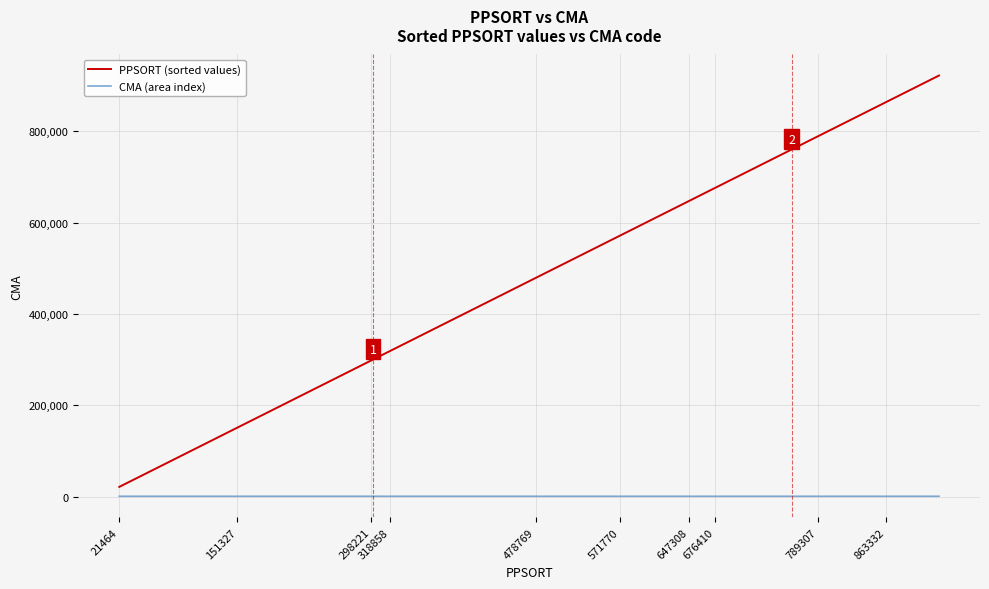

List the series in order of their peak value, lowest first.

CMA (area index), PPSORT (sorted values)